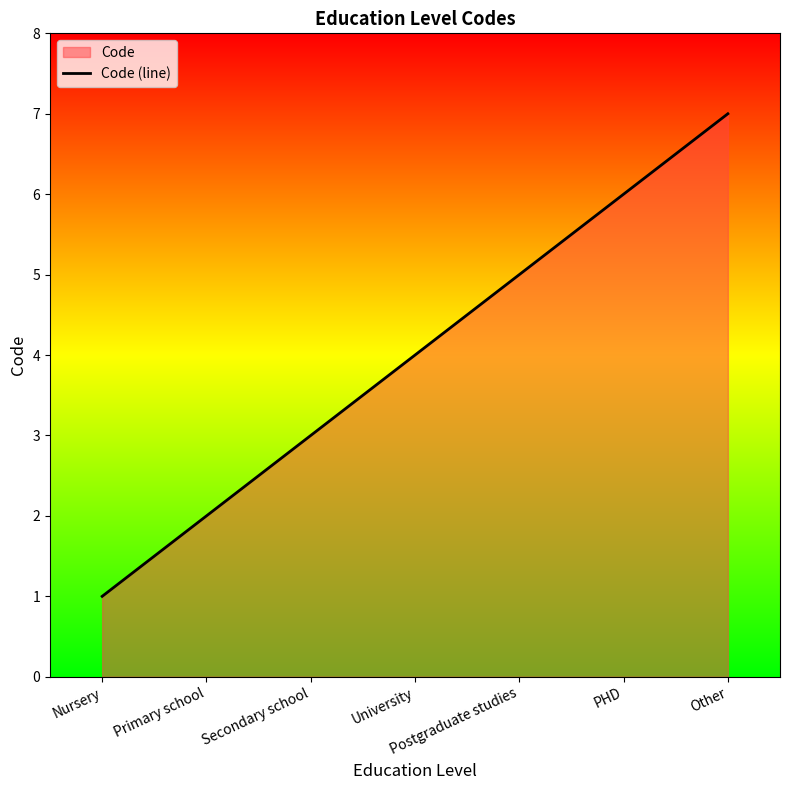

What is the difference between the maximum and minimum values?

6